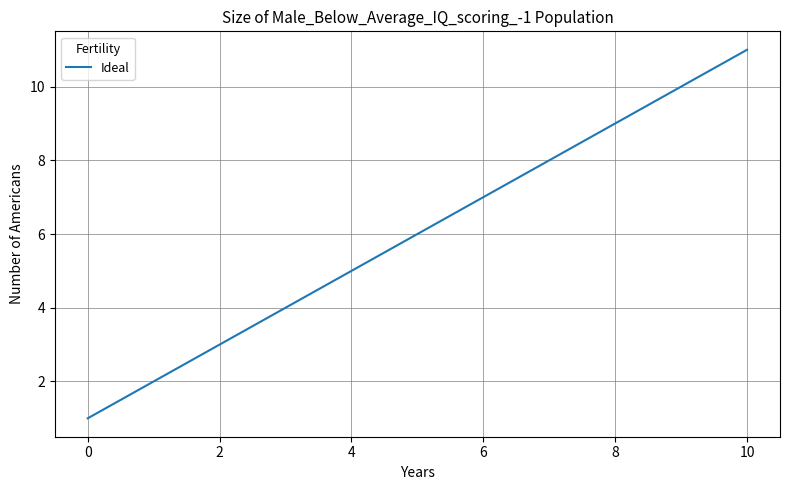

What is the maximum value shown in the chart?

11